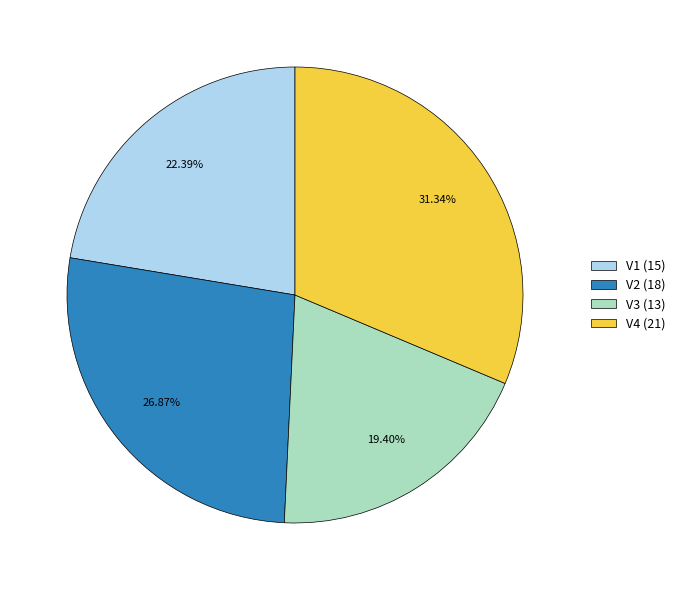

Rank the categories by value from highest to lowest.

V4, V2, V1, V3